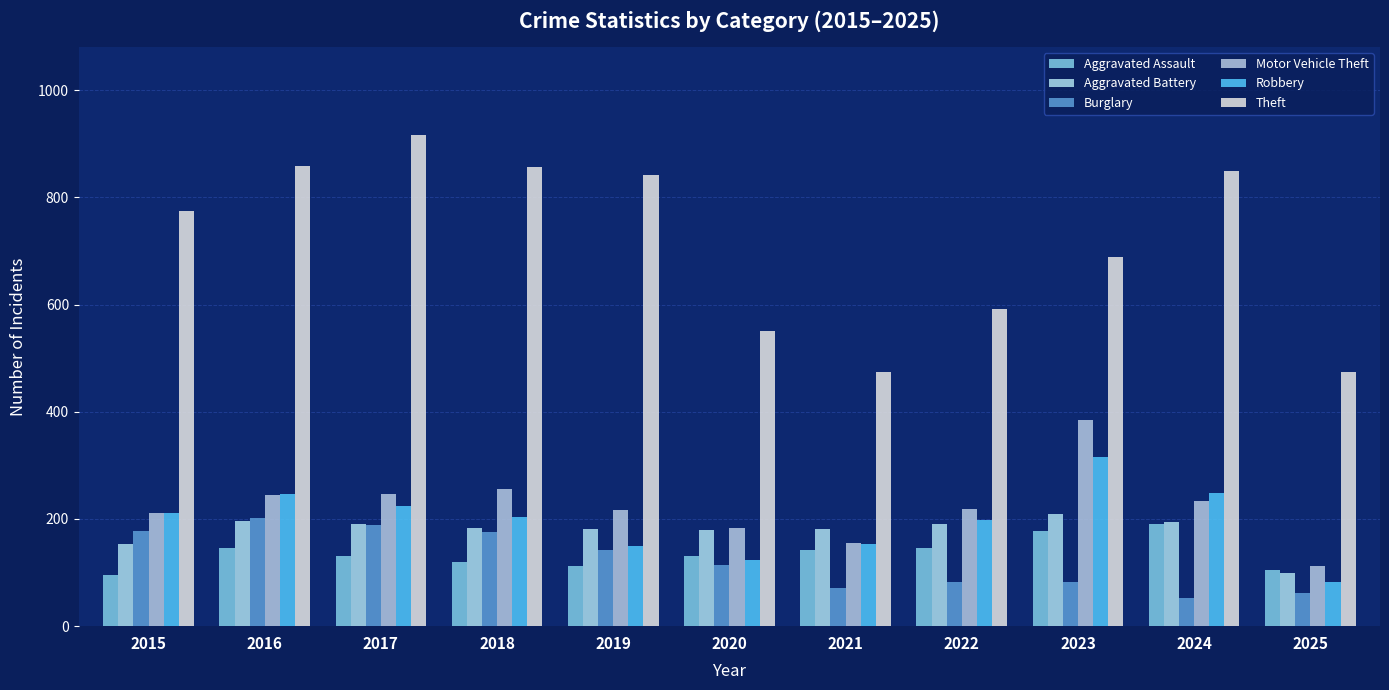

How many distinct data groups are displayed?

6